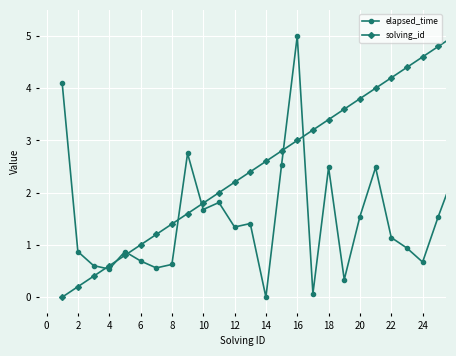

What is the greatest value displayed?

5.0